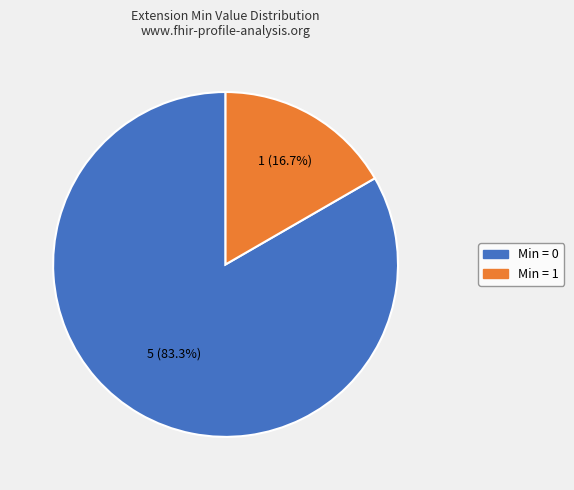

How many slices are in this pie chart?

2